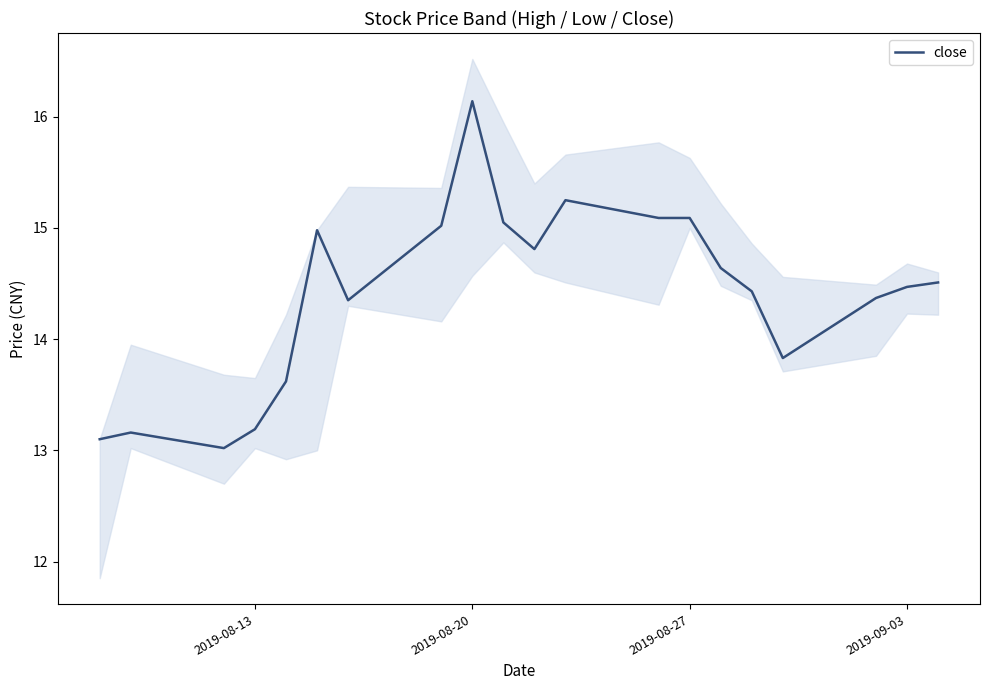

Reading left to right, list all the values displayed in this chart.

13.1	13.2	13.0	13.2	13.6	15.0	14.3	15.0	16.1	15.1	14.8	15.2	15.1	15.1	14.6	14.4	13.8	14.4	14.5	14.5